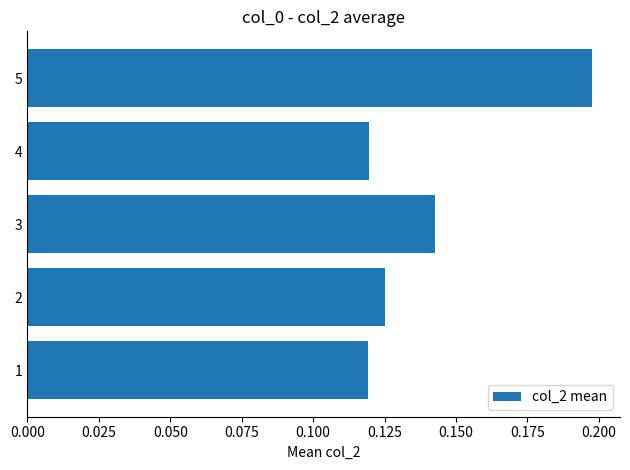

What is the sum of the values at 5 and 2?

0.3